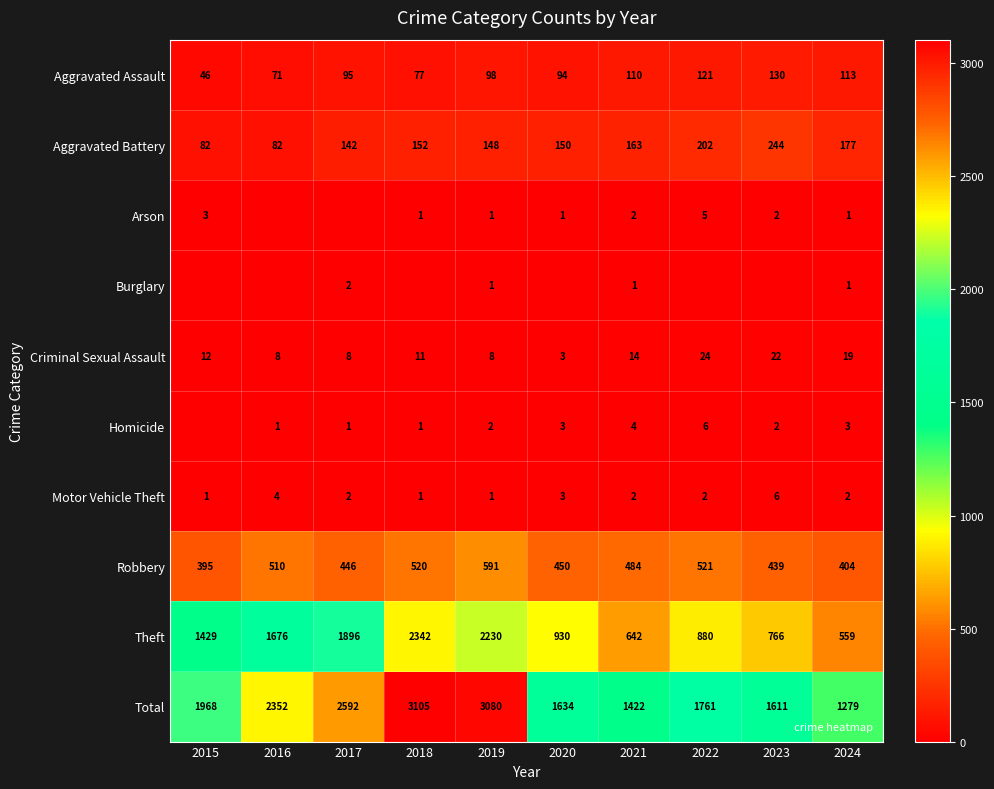

What is the sum of all Robbery values?

4760